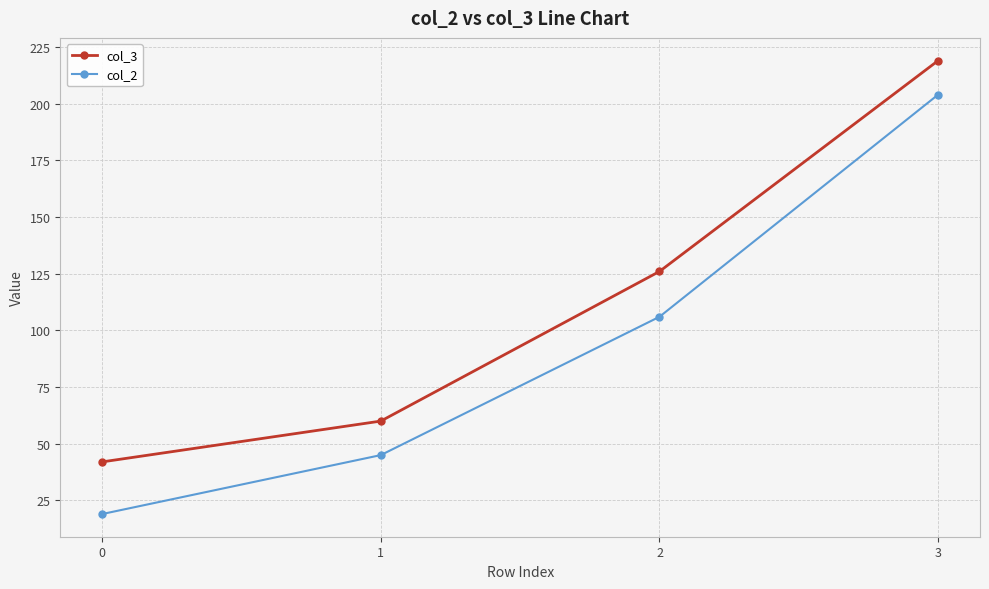

Reading left to right, extract all data points from this chart.

col_3: 42	60	126	219
col_2: 19	45	106	204